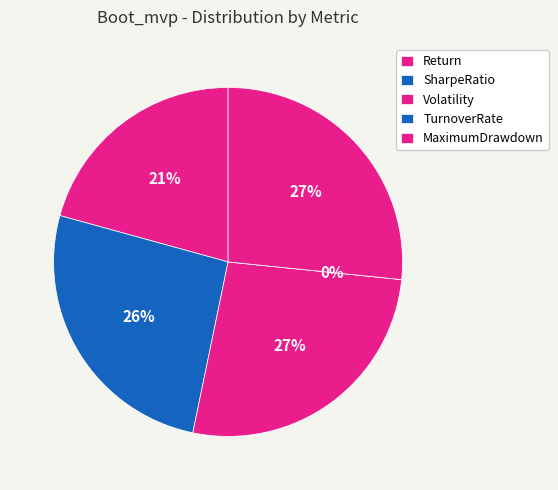

To the nearest percent, what is the combined percentage of Volatility and TurnoverRate?

27%